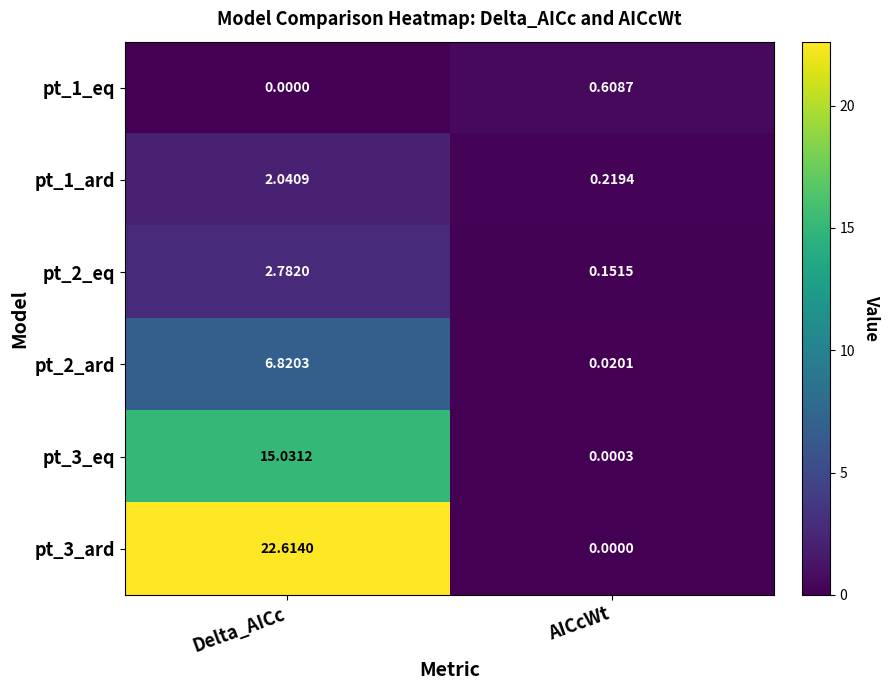

Which series has the largest total across all categories?

pt_3_ard